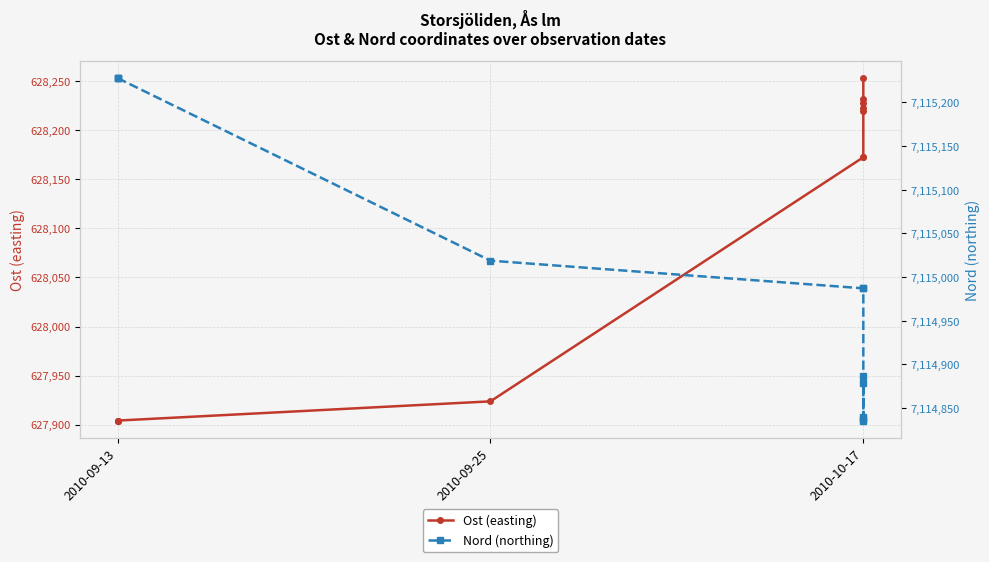

Is this an area chart (filled region under the line)?

No